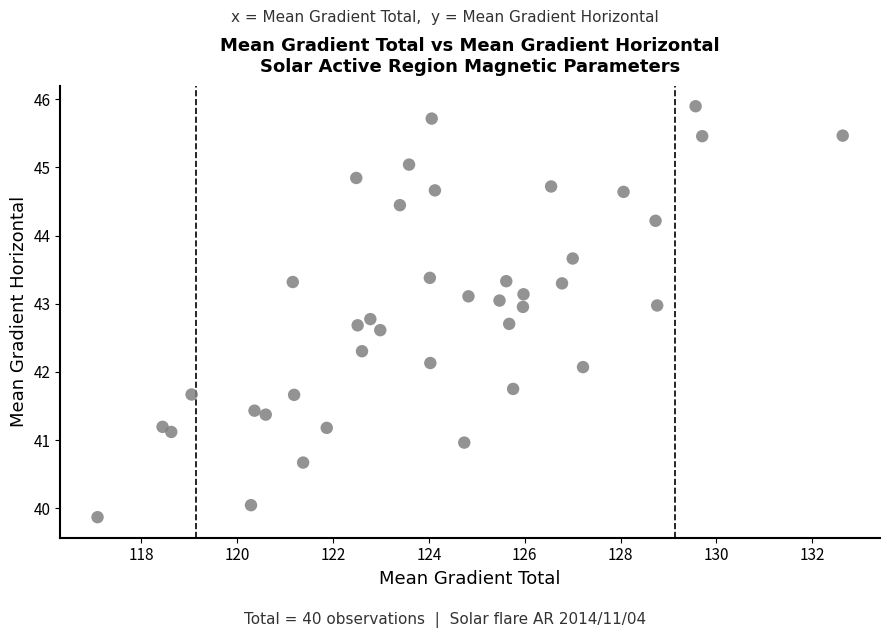

What is the range of X values (max minus min)?

15.6